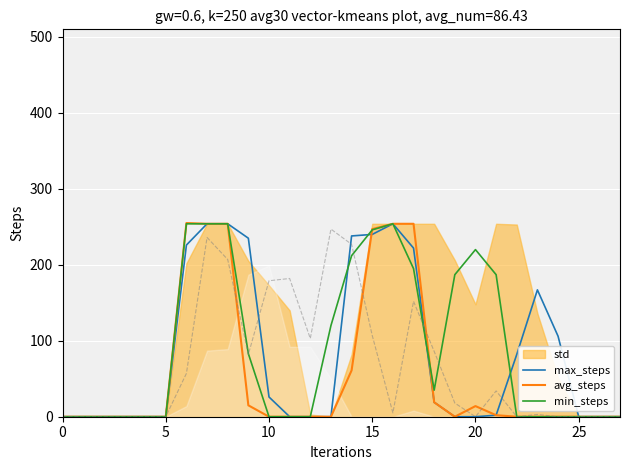

Is it true that min_steps equals 82 at 0?

False